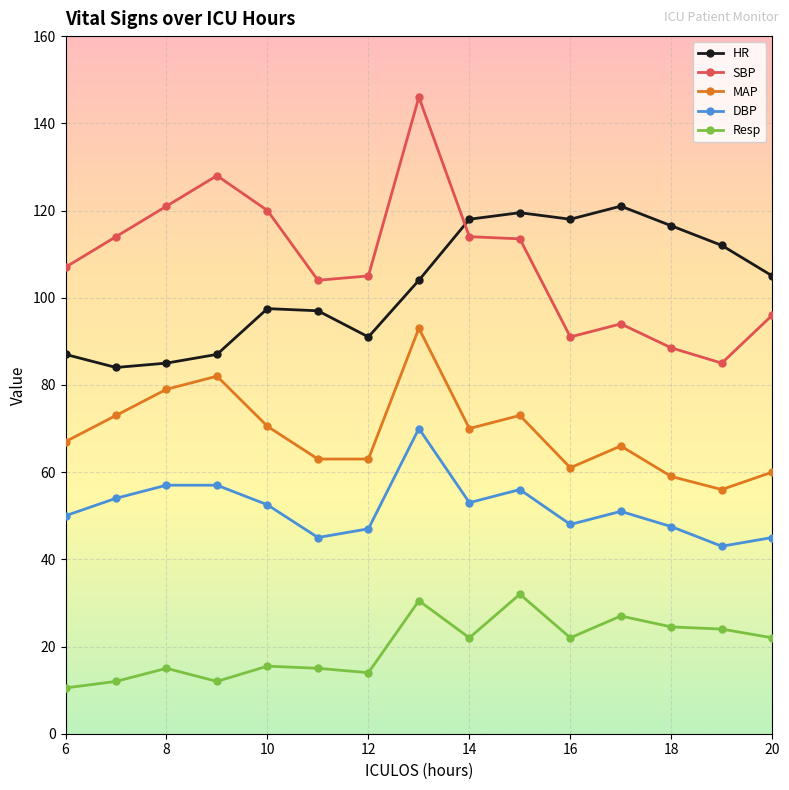

At how many categories does at least one series exceed 18?

15